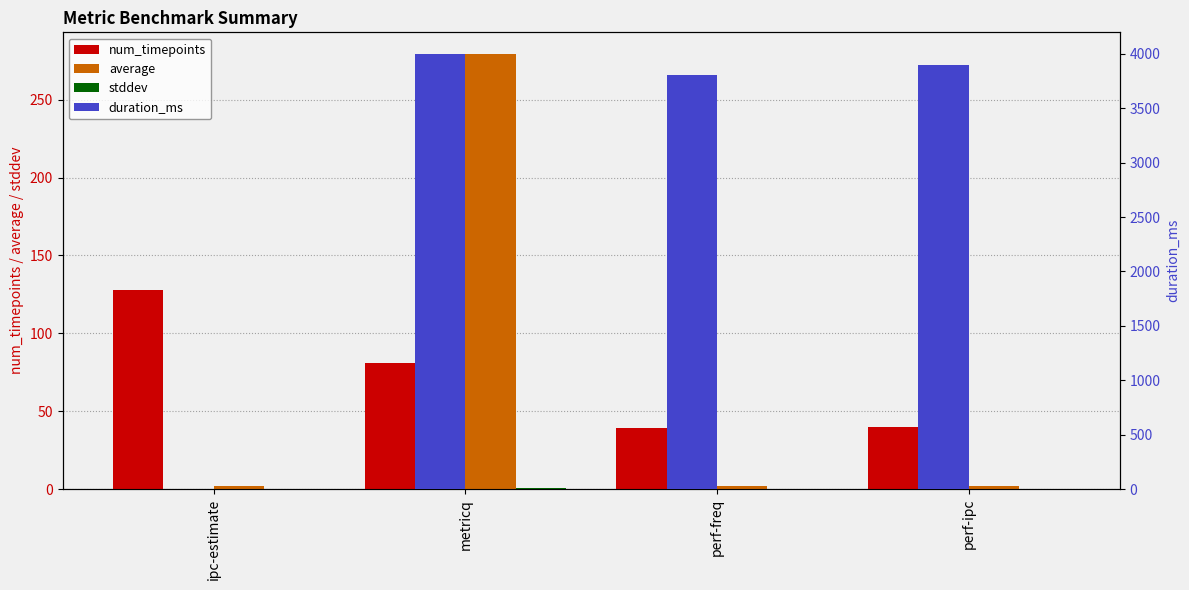

Which category has the highest value in the stddev series?

metricq